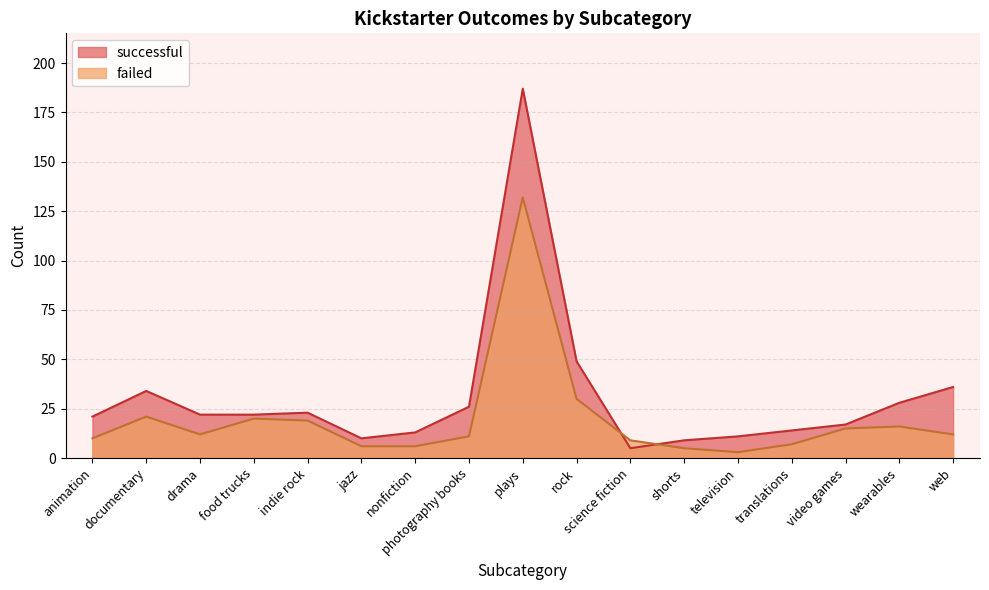

Reading left to right, list all the values displayed in this chart.

successful: animation=21	documentary=34	drama=22	food trucks=22	indie rock=23	jazz=10	nonfiction=13	photography books=26	plays=187	rock=49	science fiction=5	shorts=9	television=11	translations=14	video games=17	wearables=28	web=36
failed: animation=10	documentary=21	drama=12	food trucks=20	indie rock=19	jazz=6	nonfiction=6	photography books=11	plays=132	rock=30	science fiction=9	shorts=5	television=3	translations=7	video games=15	wearables=16	web=12